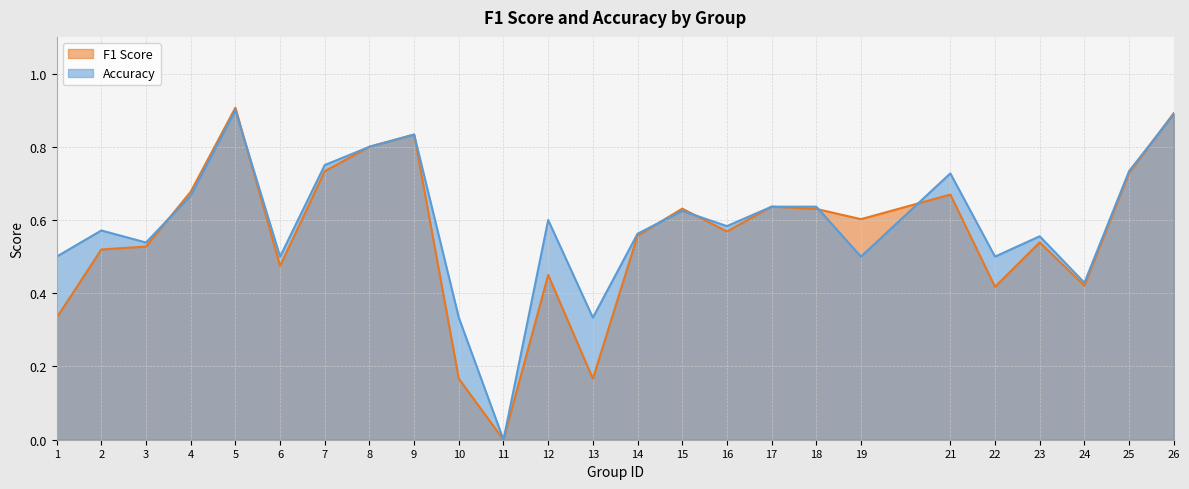

What is the total value across all series at 25?

1.5